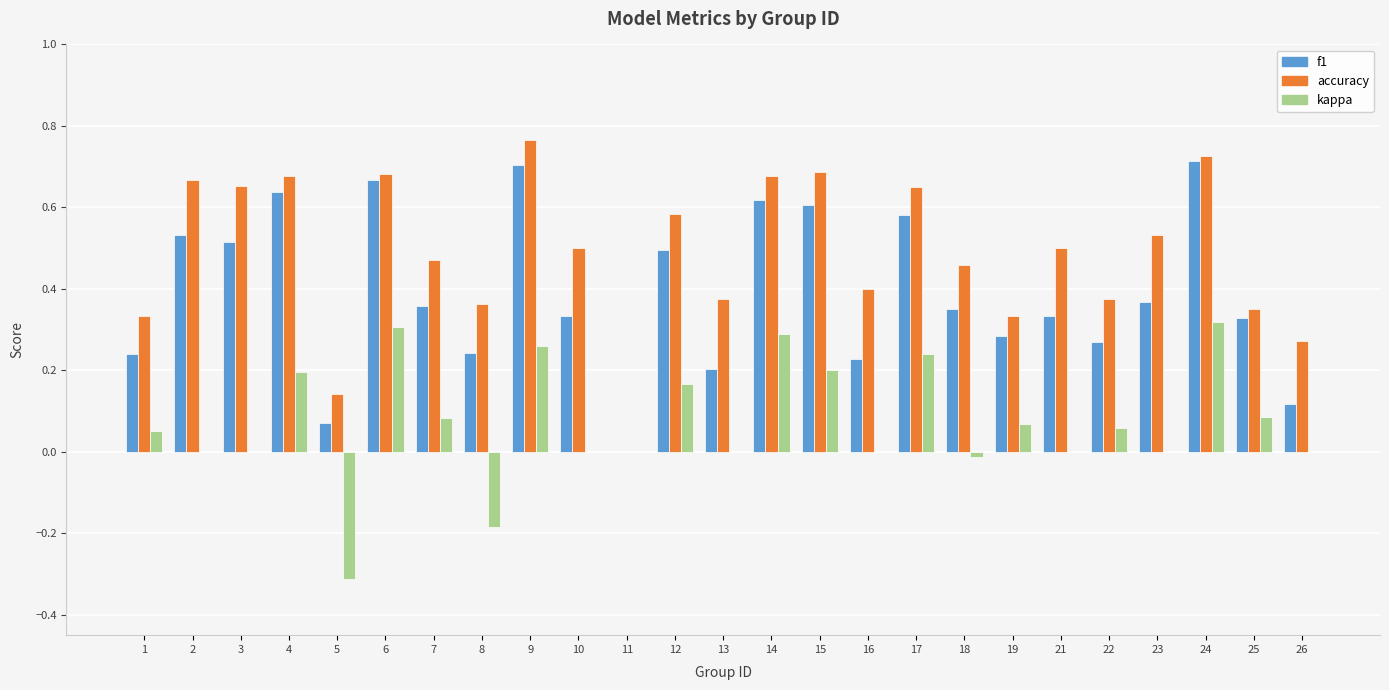

Which series has the largest range (max minus min)?

accuracy